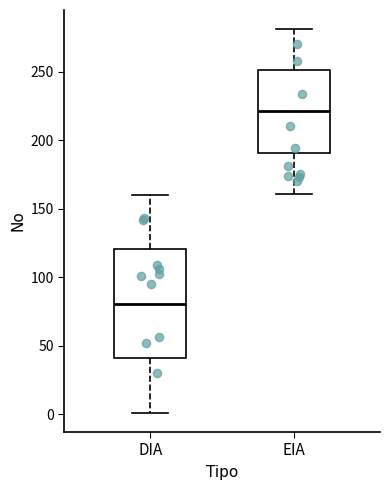

Where does the lower whisker of the box for EIA end on the y-axis? The values are not printed on the chart, so give them approximately, as read against the axis.

160